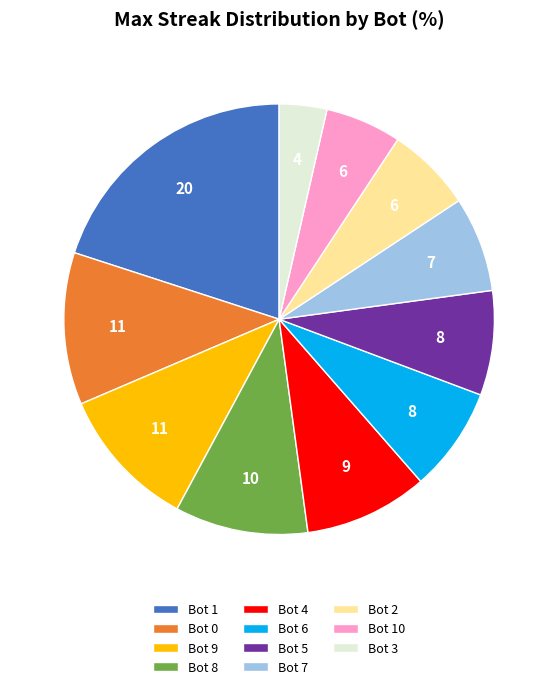

How many slices are in this pie chart?

11